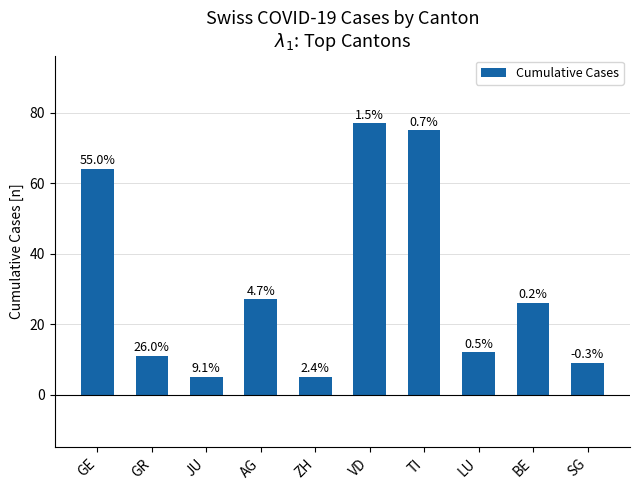

The chart shows a value of 44 at VD. True or false?

False